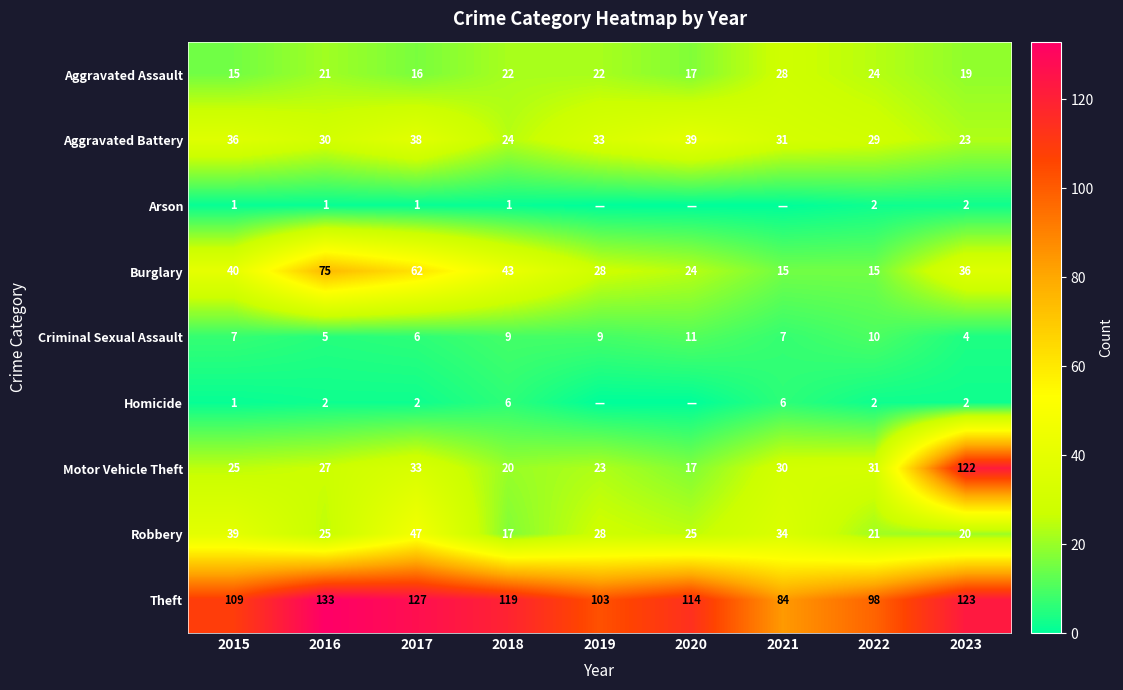

At how many categories does at least one series exceed 54?

9